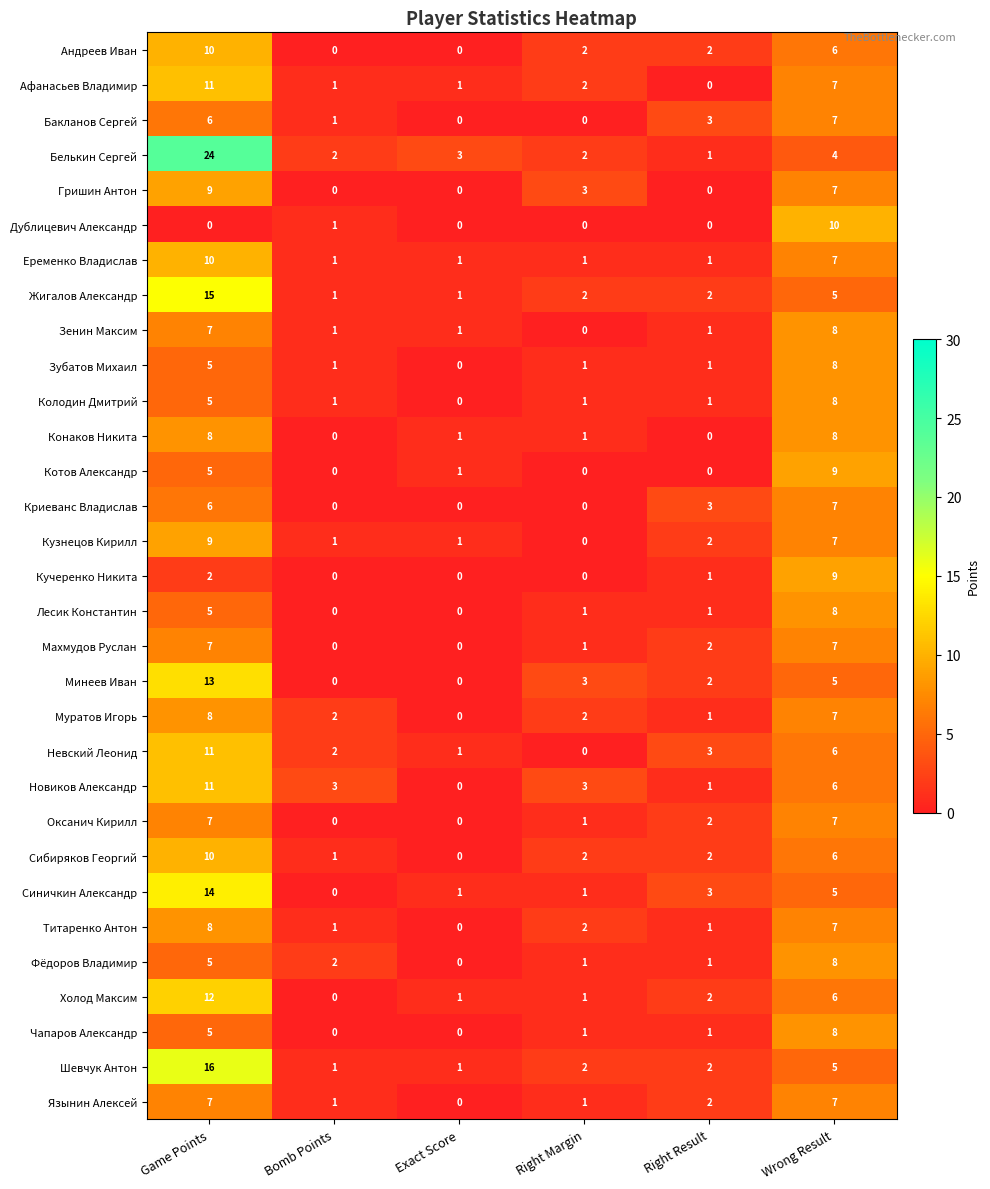

Is it true that Котов Александр equals 0 at Right Result?

True